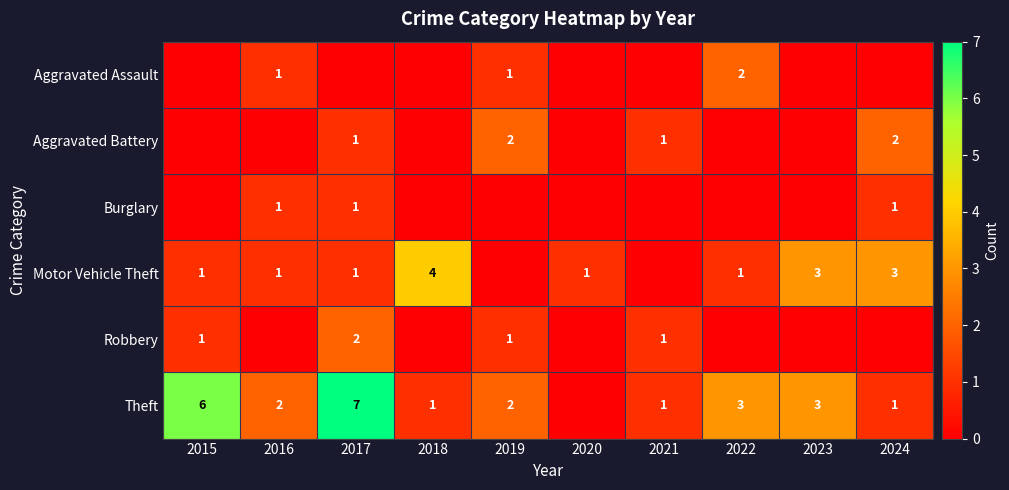

The Aggravated Battery series shows 3 at 2024. True or false?

False